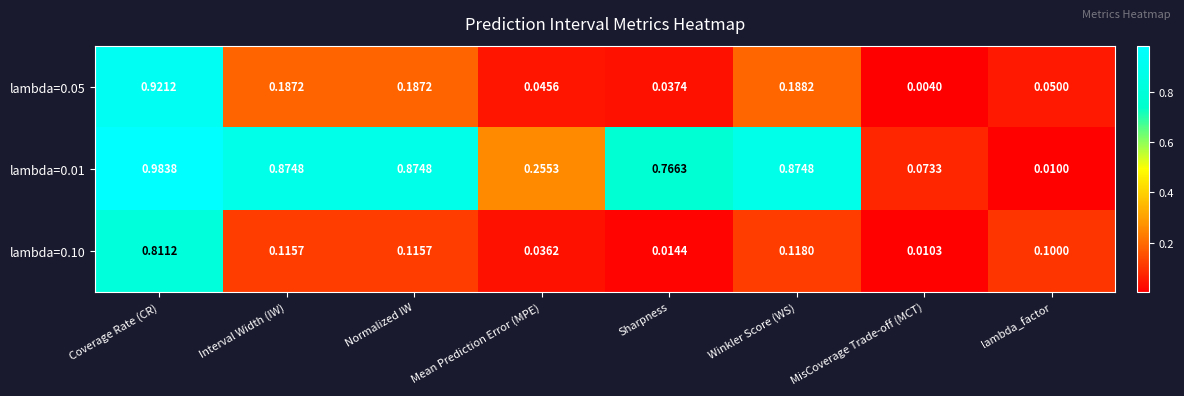

Which category has the lowest value in the lambda=0.01 series?

lambda_factor